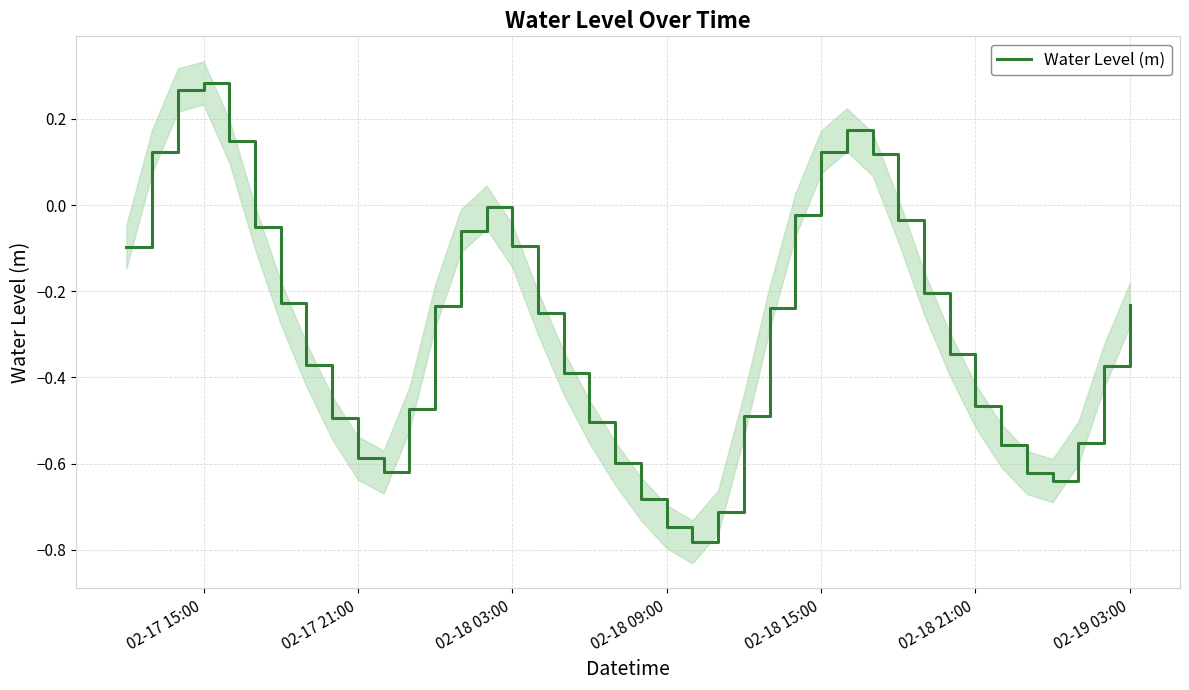

Count the number of values greater than 0.

7